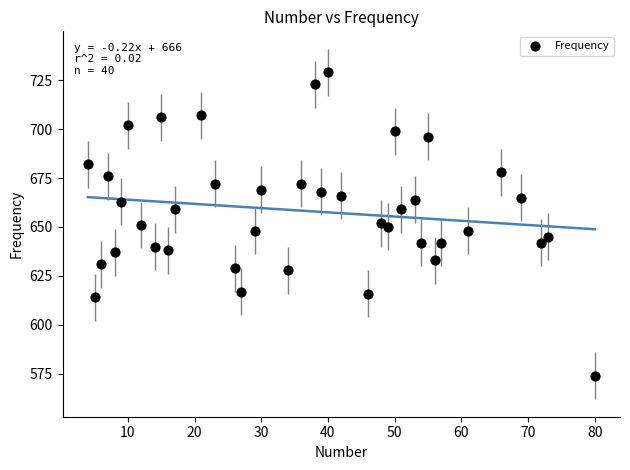

What is the range of X values (max minus min)?

76